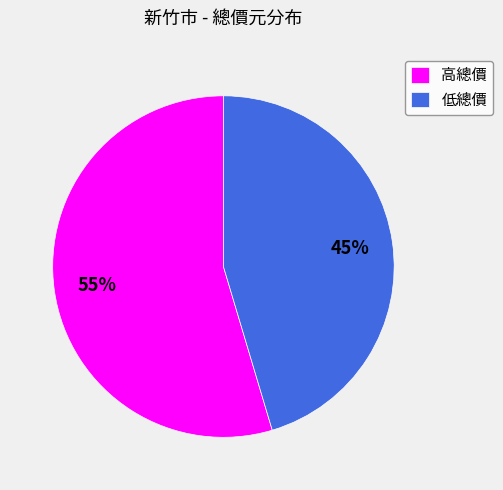

True or false: 低總價 accounts for 34% of the total.

False